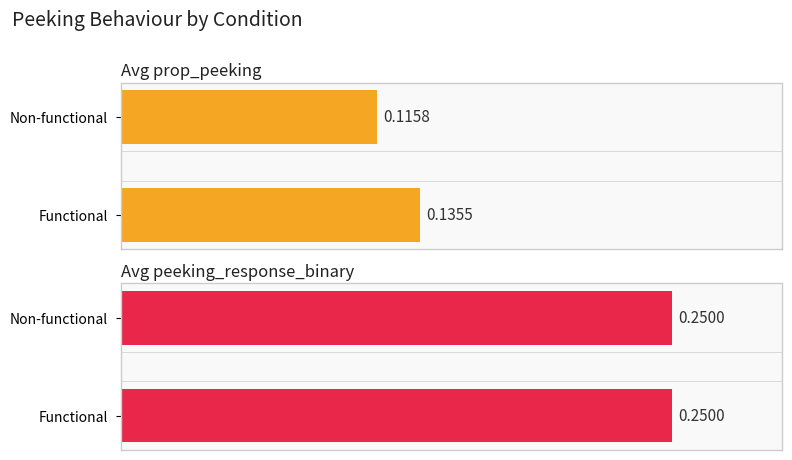

How many distinct data groups are displayed?

2